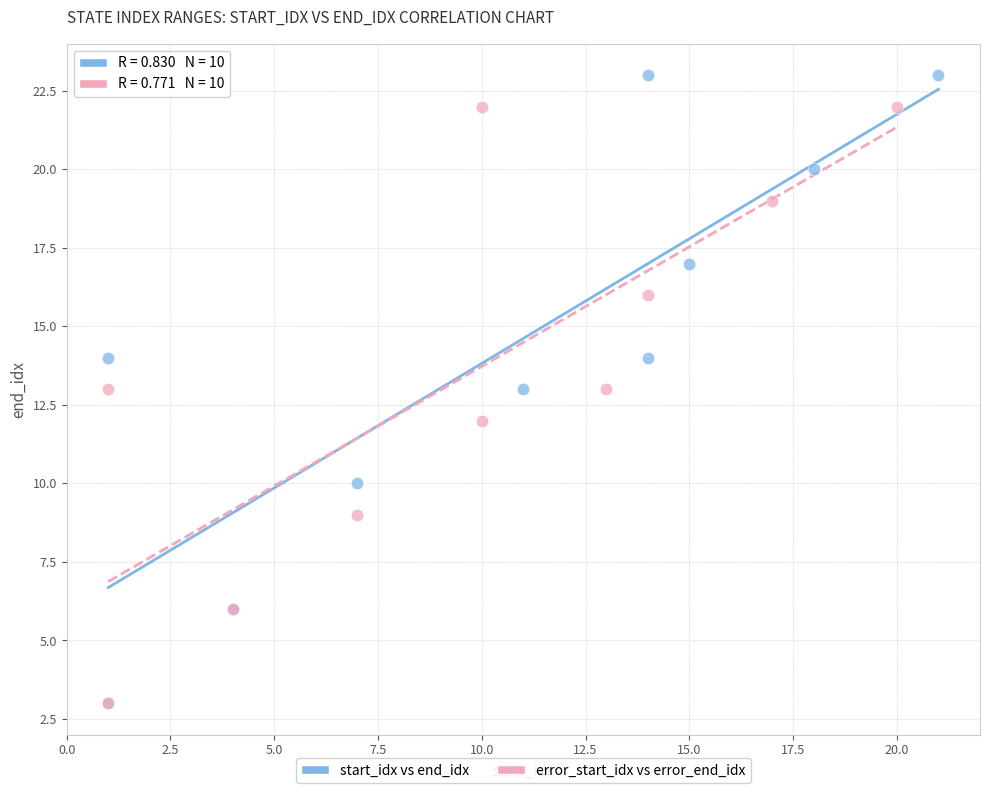

Which series has the widest spread of Y values?

start_idx vs end_idx